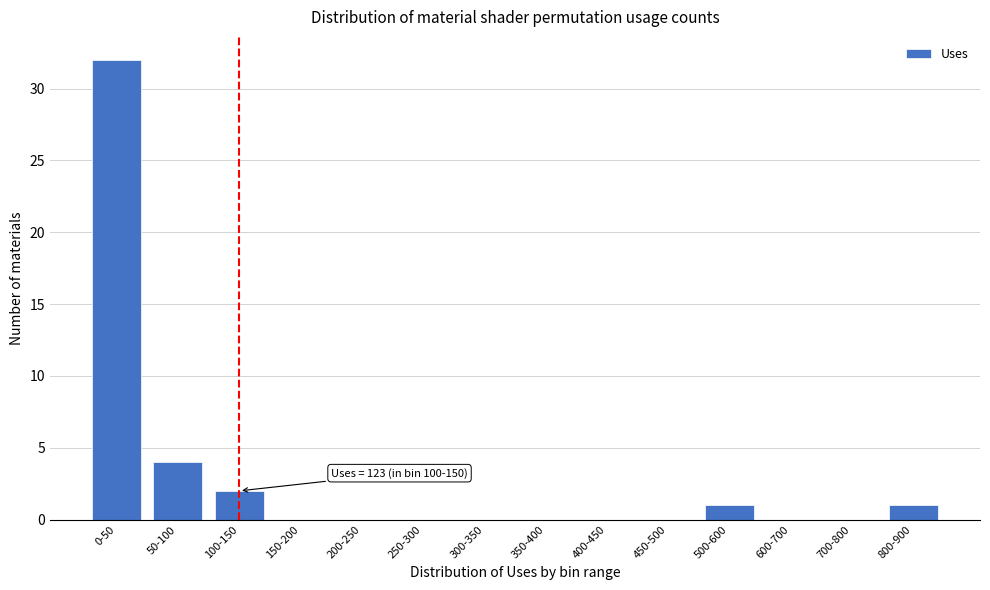

Reading left to right, what are all the values shown in this chart?

0-50=32	50-100=4	100-150=2	150-200=0	200-250=0	250-300=0	300-350=0	350-400=0	400-450=0	450-500=0	500-600=1	600-700=0	700-800=0	800-900=1